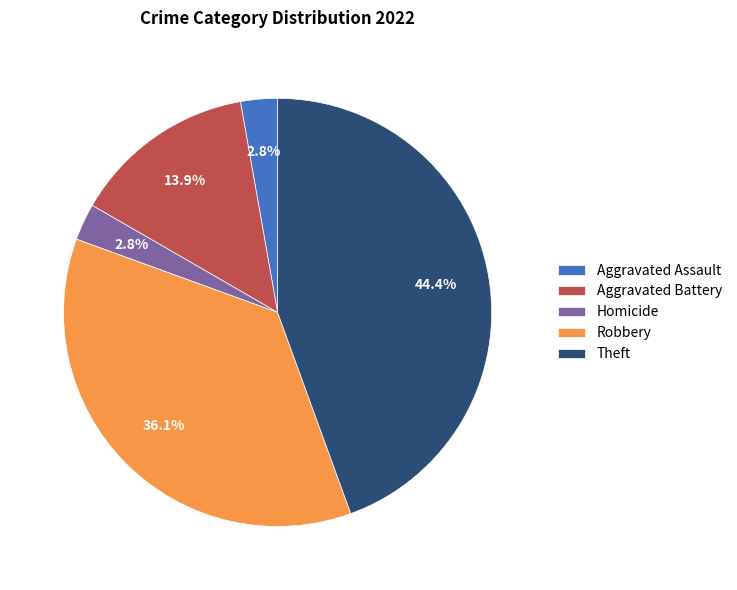

Which slice is the largest?

Theft